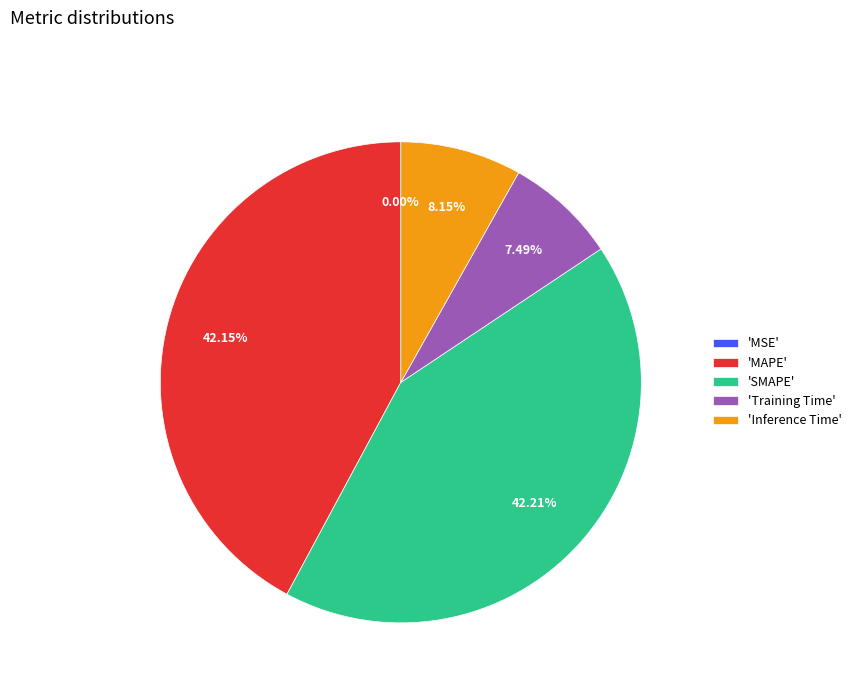

Between 'MAPE' and 'Training Time', which is larger?

'MAPE'